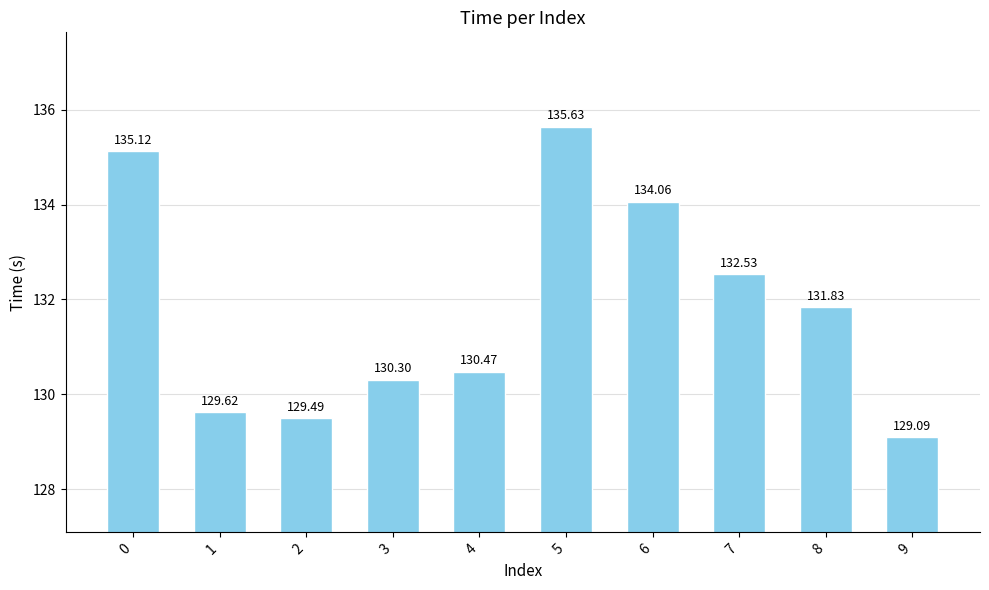

How many series are shown in this chart?

1